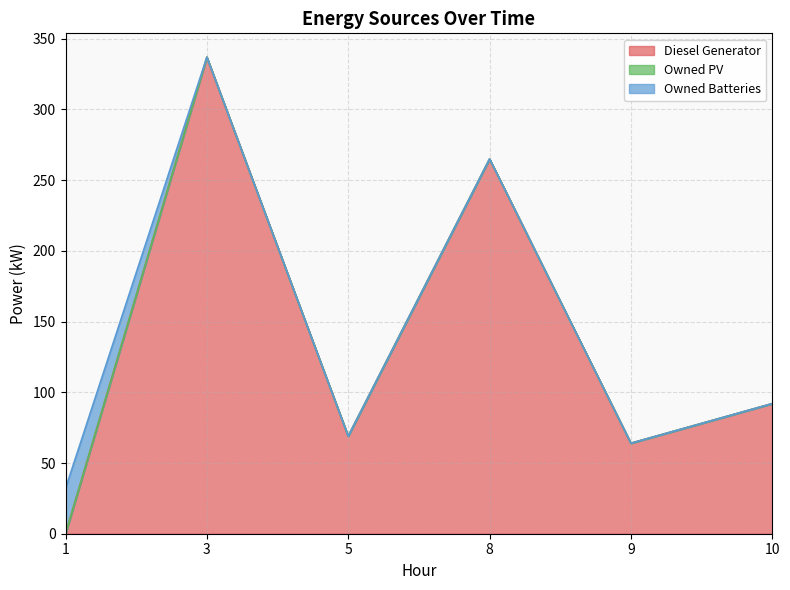

Is the value of Diesel Generator at 1 greater than the value of Owned Batteries at 9?

No